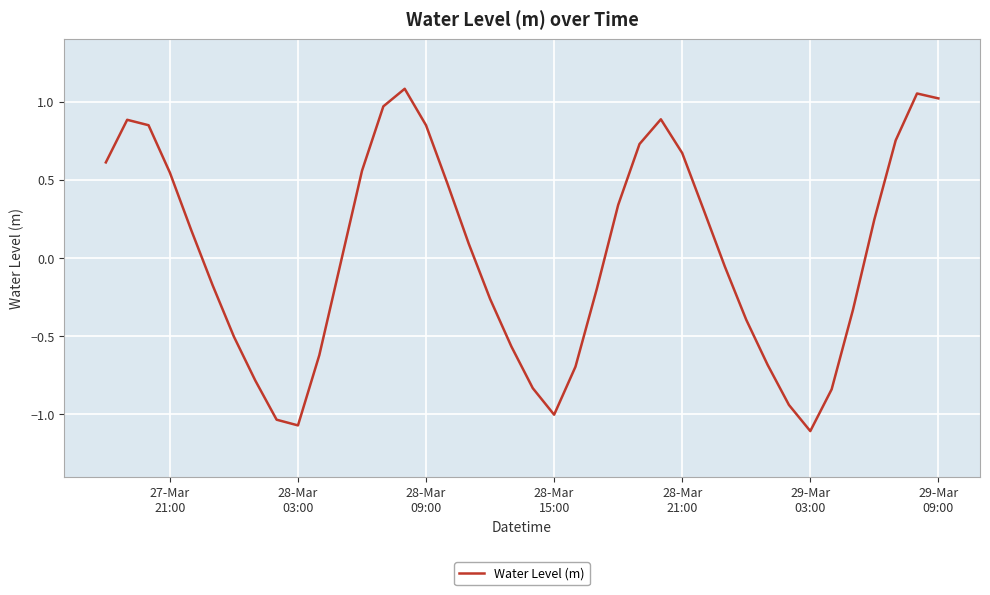

What is the difference between the maximum and minimum values?

2.2